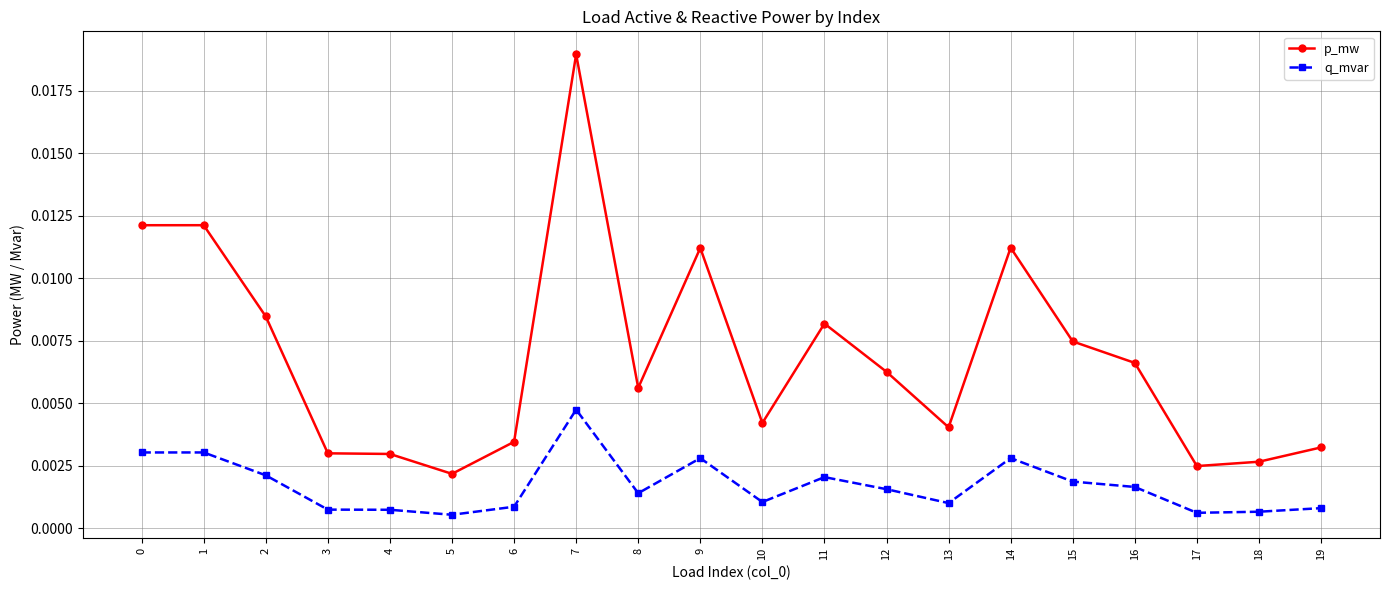

Between 0 and 2, which series saw the biggest shift?

p_mw